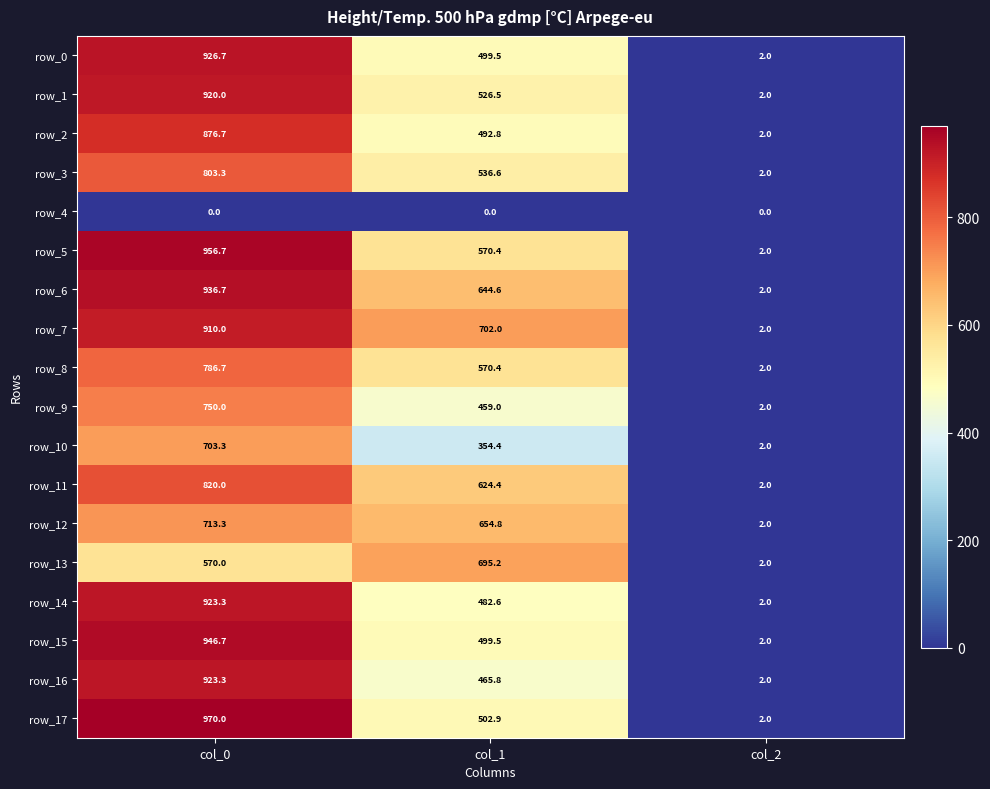

At which category is the sum across all series the highest?

col_0